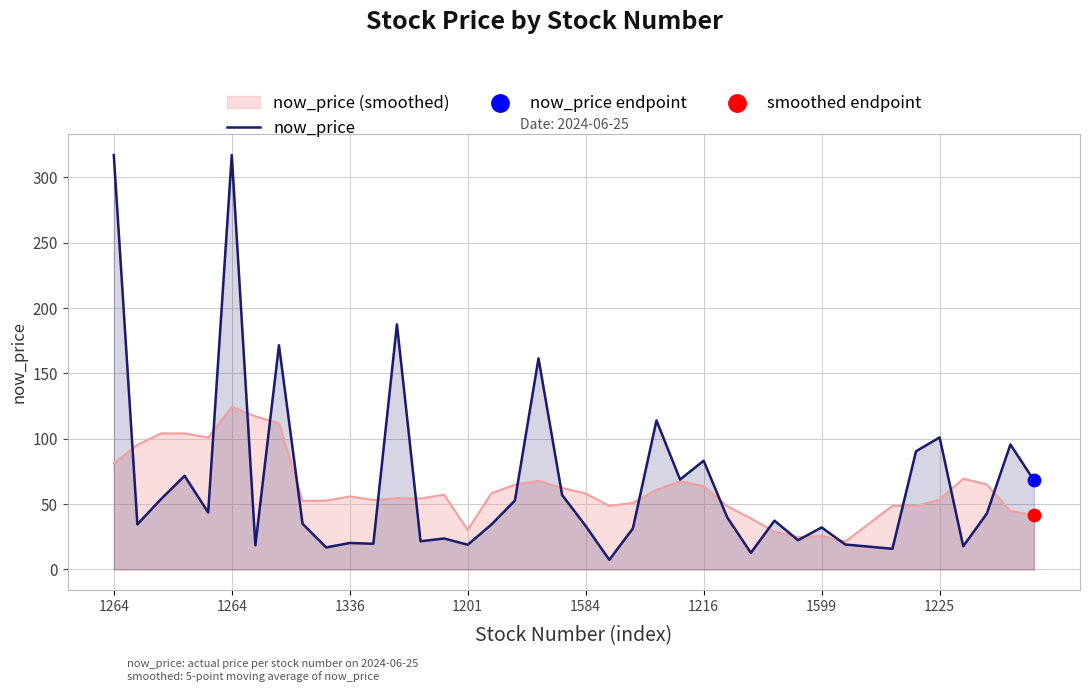

How many lines are shown in the chart?

2